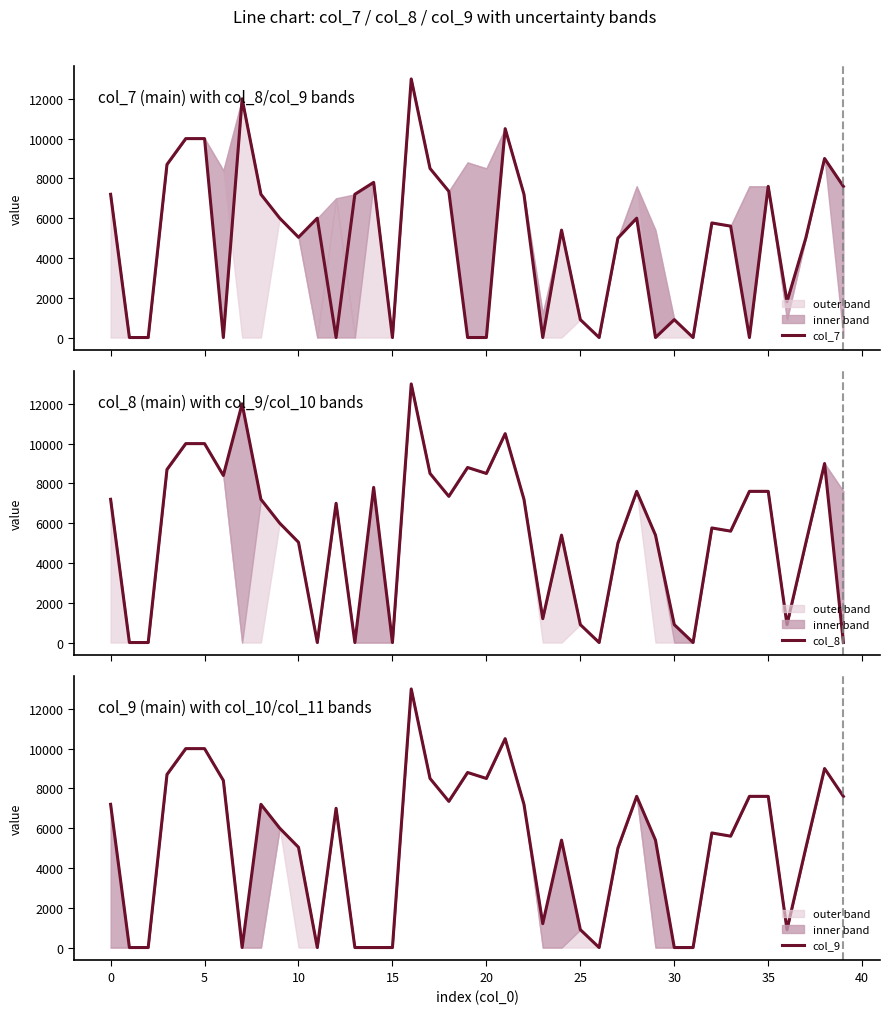

What is the spread (max minus min) of values at 34?

7600